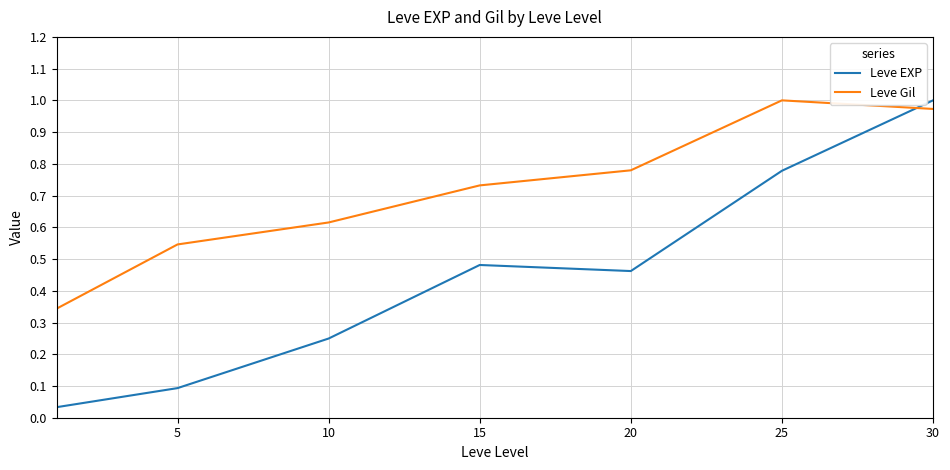

Which series has the largest range (max minus min)?

Leve EXP